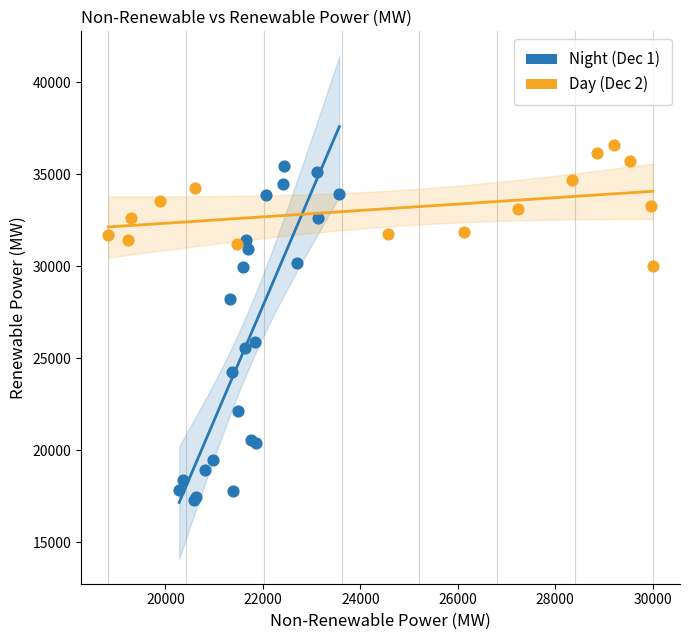

Which series has the largest Y range (max minus min)?

Night (Dec 1)